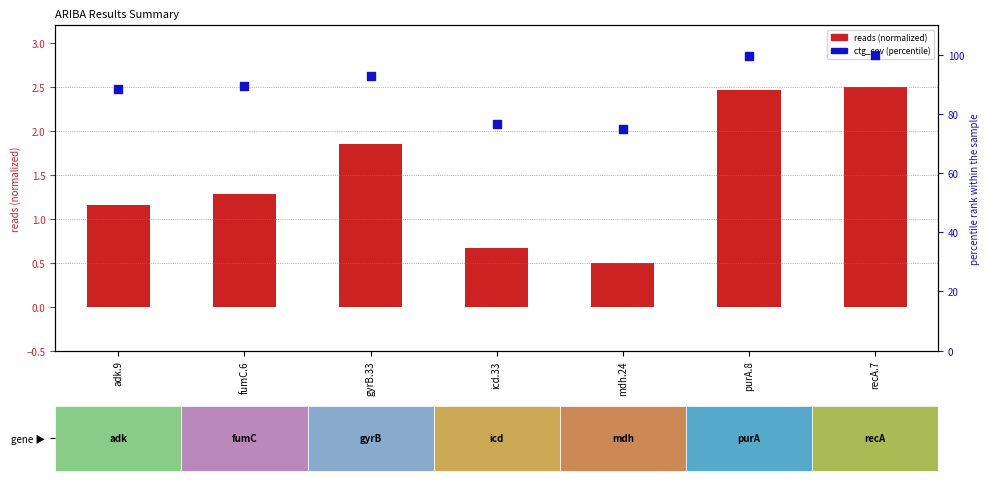

Is the value of reads (normalized) at icd.33 greater than the value of ctg_cov (percentile) at gyrB.33?

No